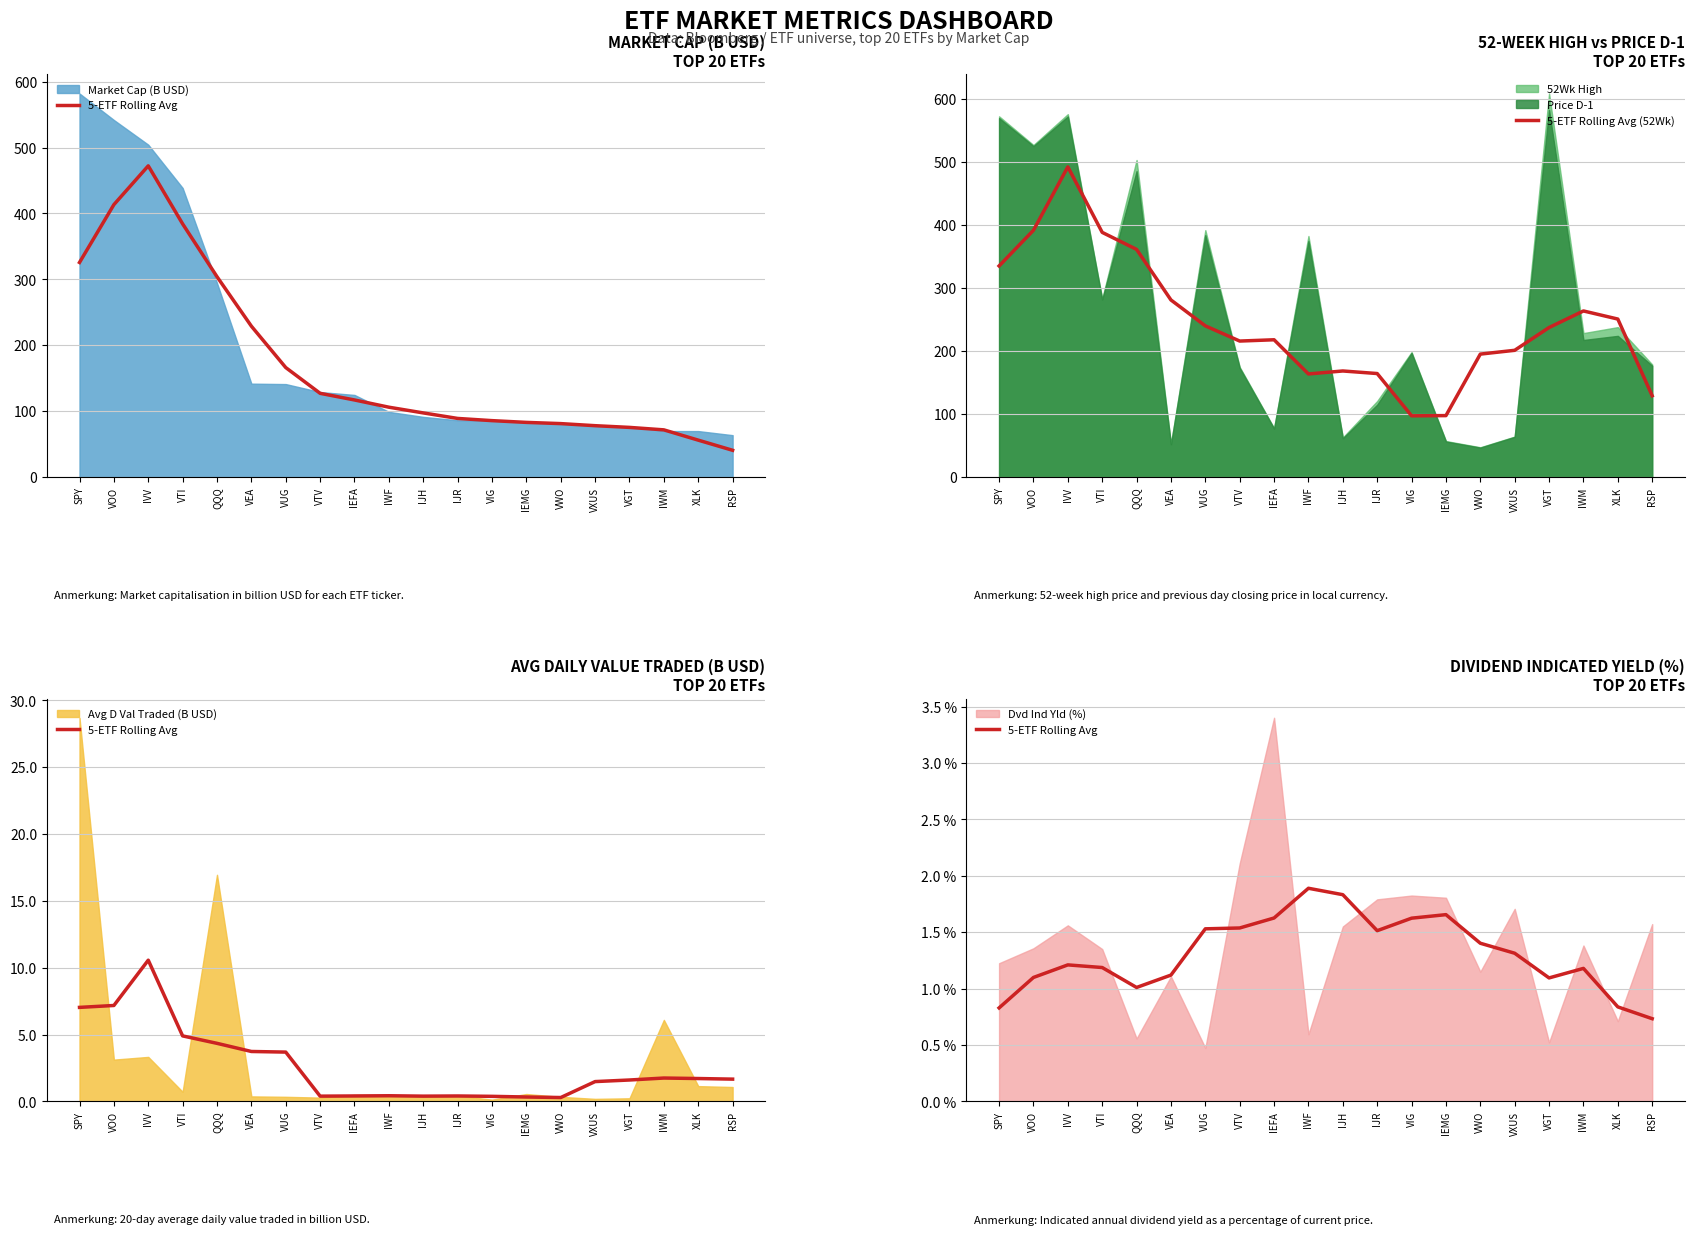

Which category has the highest value in the 5-ETF Rolling Avg (52Wk) series?

IVV